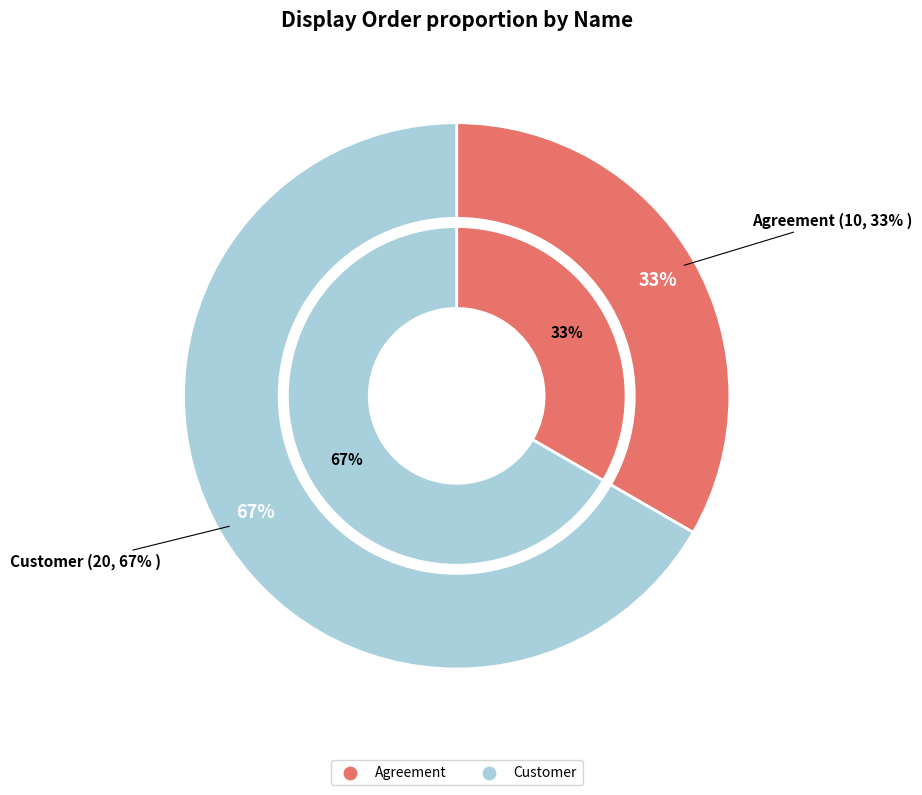

Does any single category account for the majority?

Yes